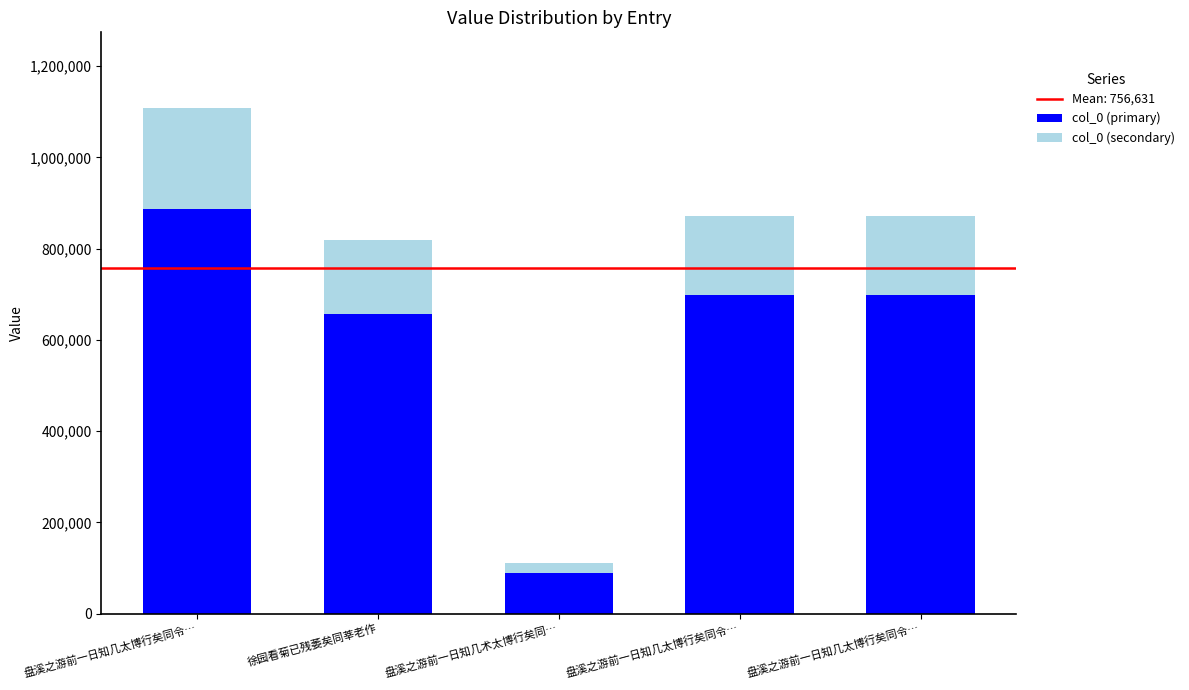

Does the chart contain stacked bars?

Yes